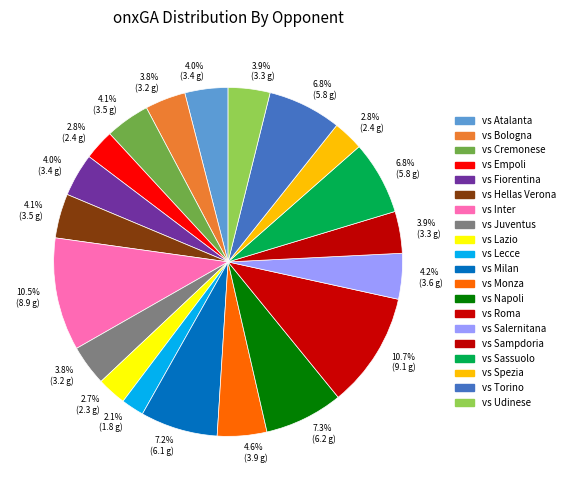

What is the smallest slice in the pie chart?

vs Lecce